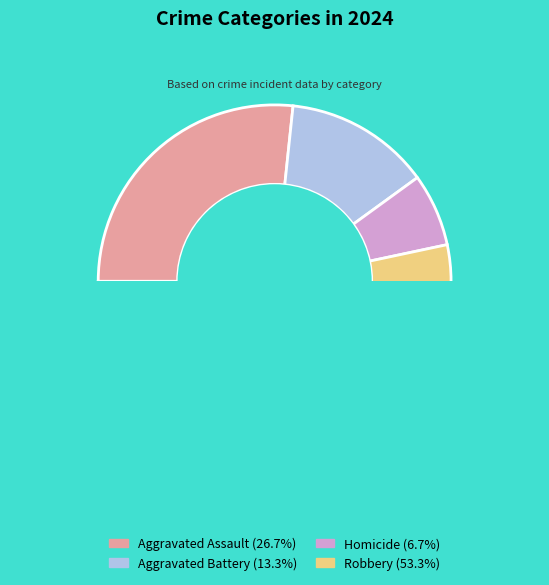

Is it true that Aggravated Assault is 38% of the pie?

False